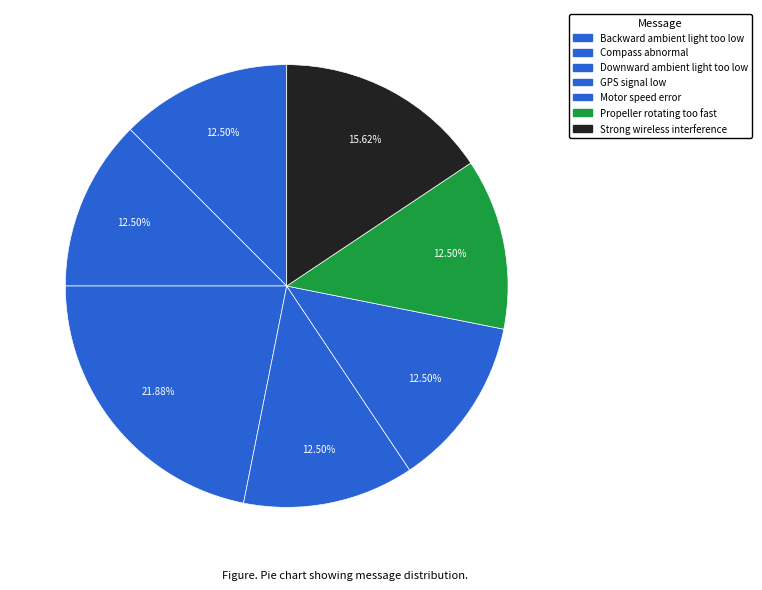

The Propeller rotating too fast slice represents 3% of the pie. True or false?

False